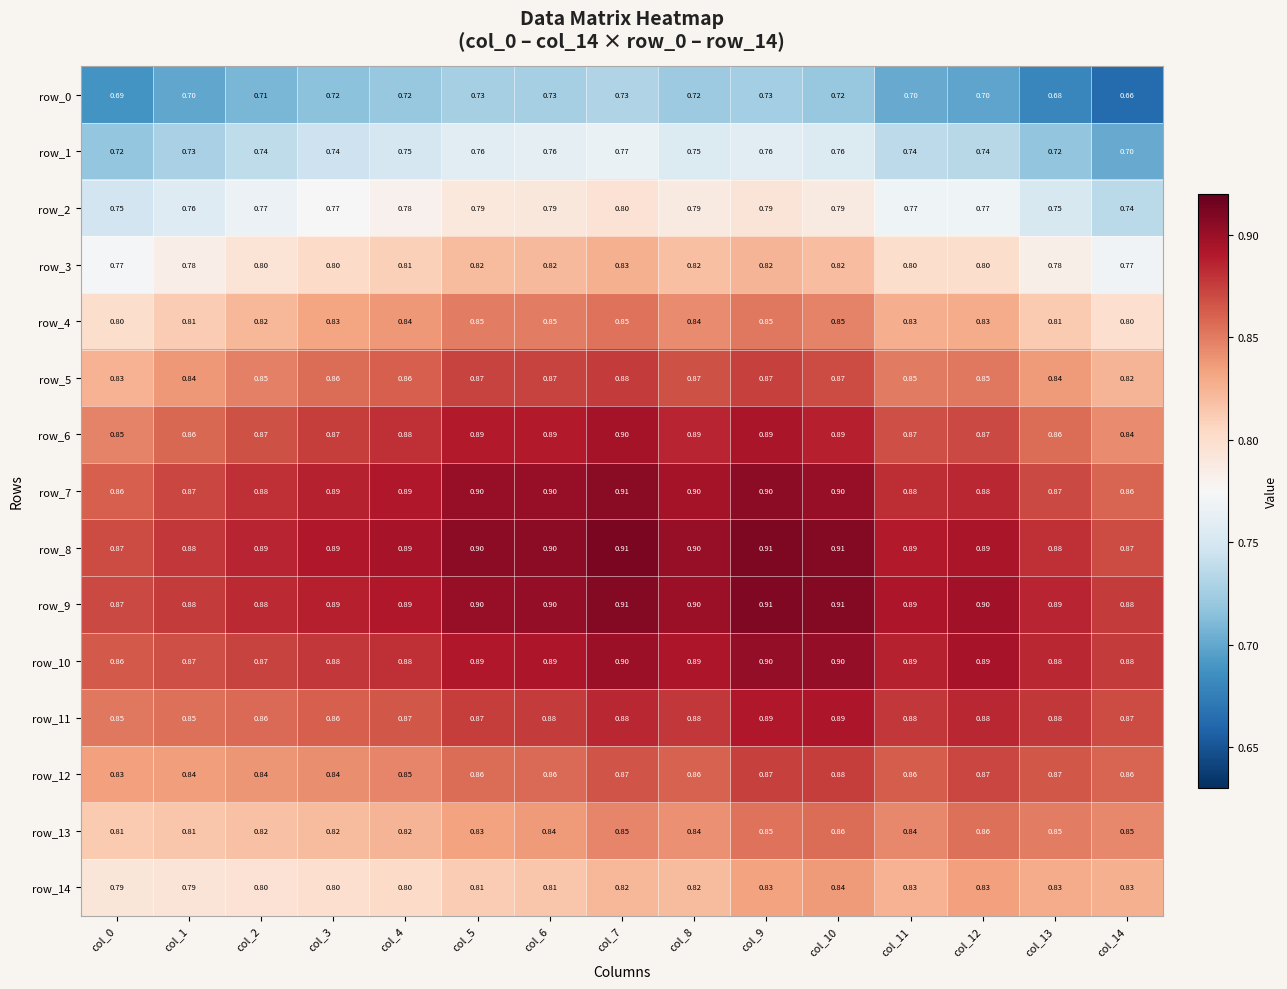

List the series in order of their peak value, lowest first.

row_0, row_1, row_2, row_3, row_14, row_4, row_13, row_12, row_5, row_11, row_6, row_10, row_7, row_9, row_8